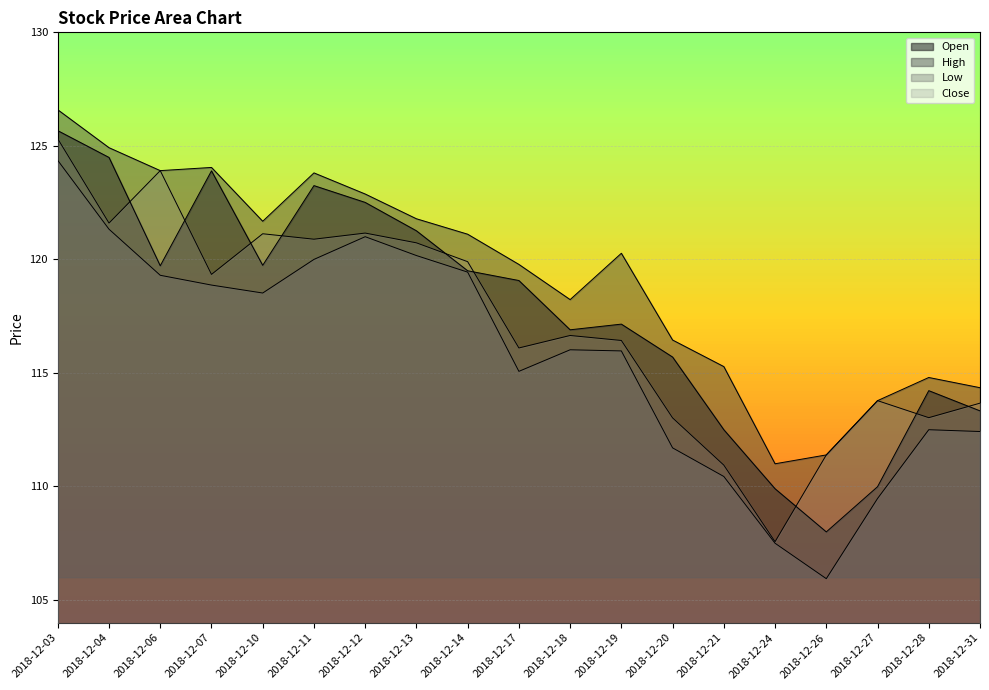

List the labels in order of Open value, smallest first.

2018-12-26, 2018-12-24, 2018-12-27, 2018-12-21, 2018-12-31, 2018-12-28, 2018-12-20, 2018-12-18, 2018-12-19, 2018-12-17, 2018-12-14, 2018-12-06, 2018-12-10, 2018-12-13, 2018-12-12, 2018-12-11, 2018-12-07, 2018-12-04, 2018-12-03